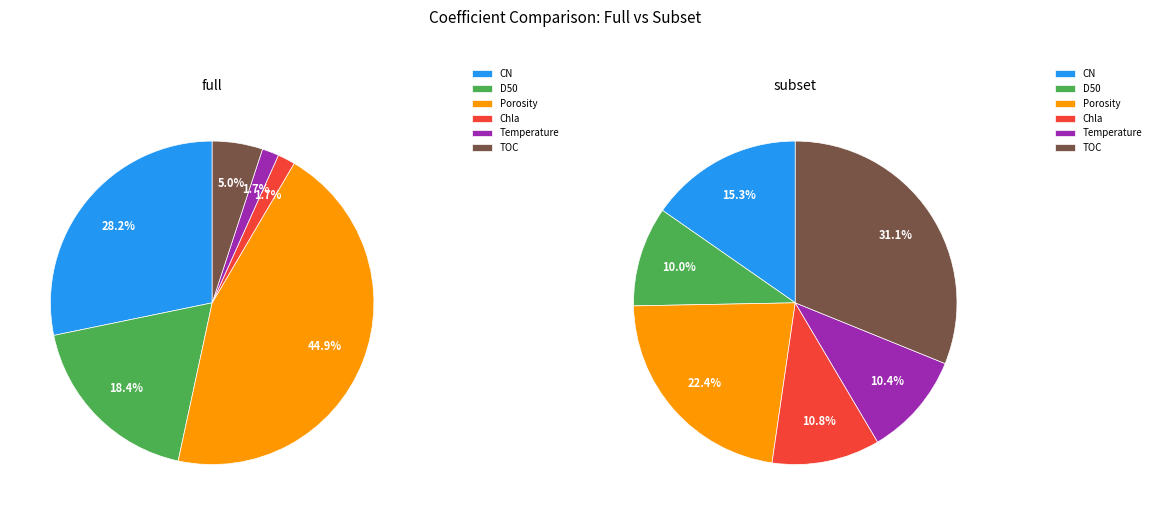

Which category has the biggest portion of the pie?

TOC